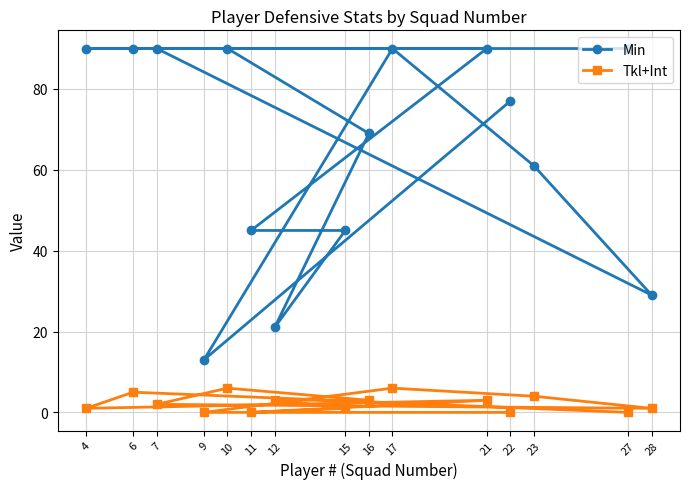

Reading left to right, extract all data points from this chart.

Min: 4=90	6=90	7=90	9=13	10=90	11=45	12=21	15=45	16=69	17=90	21=90	22=77	23=61	27=90	28=29
Tkl+Int: 4=1	6=5	7=2	9=0	10=6	11=0	12=3	15=1	16=3	17=6	21=3	22=0	23=4	27=0	28=1